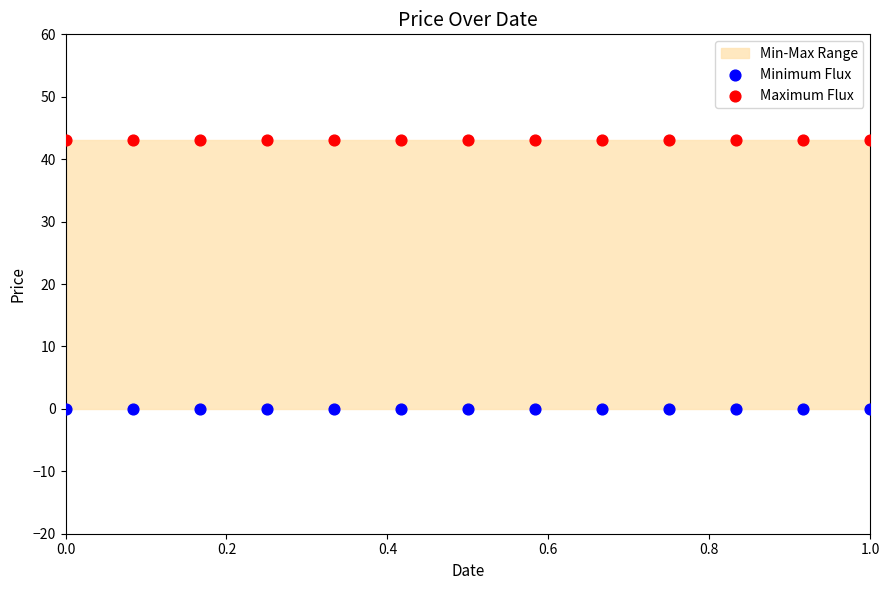

How many points are shown in the scatter plot?

26